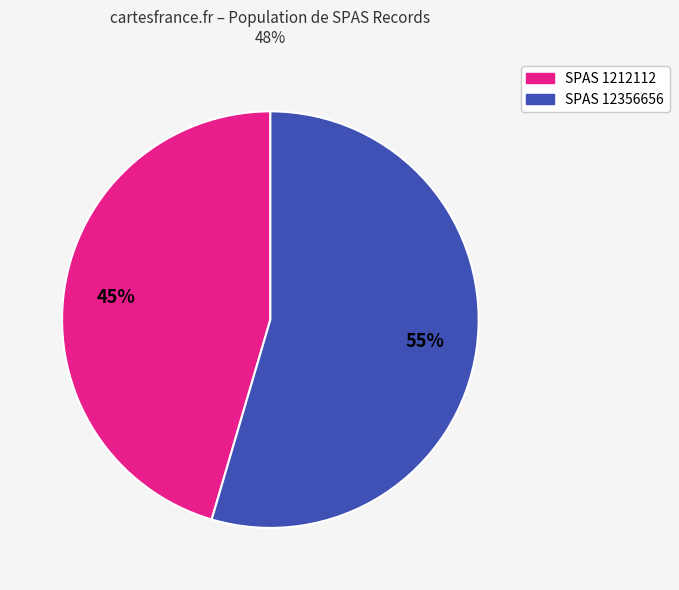

Do SPAS 1212112 and SPAS 12356656 together represent more than half of the pie?

Yes